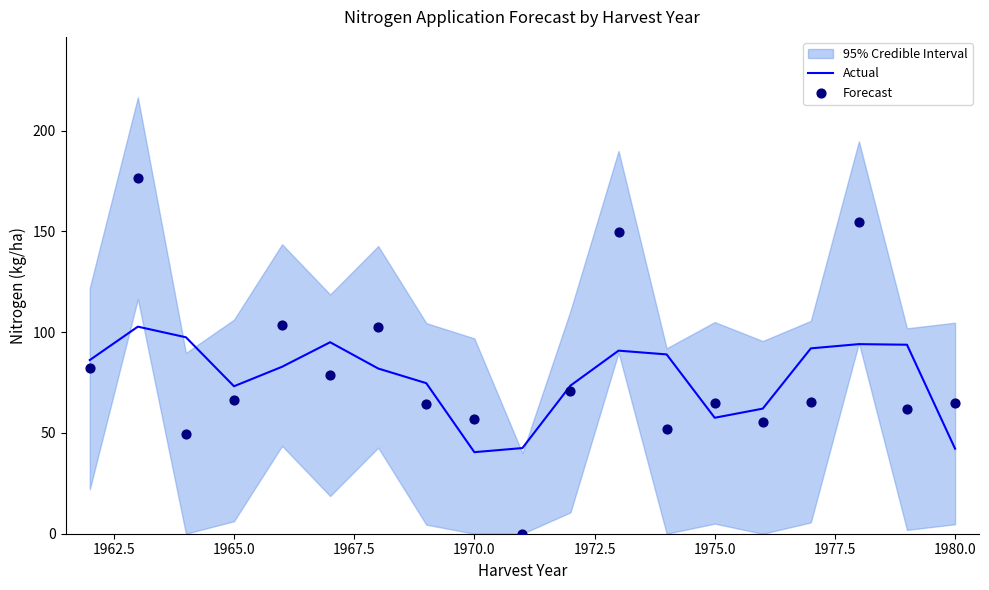

Which series reaches the maximum Y coordinate?

Forecast